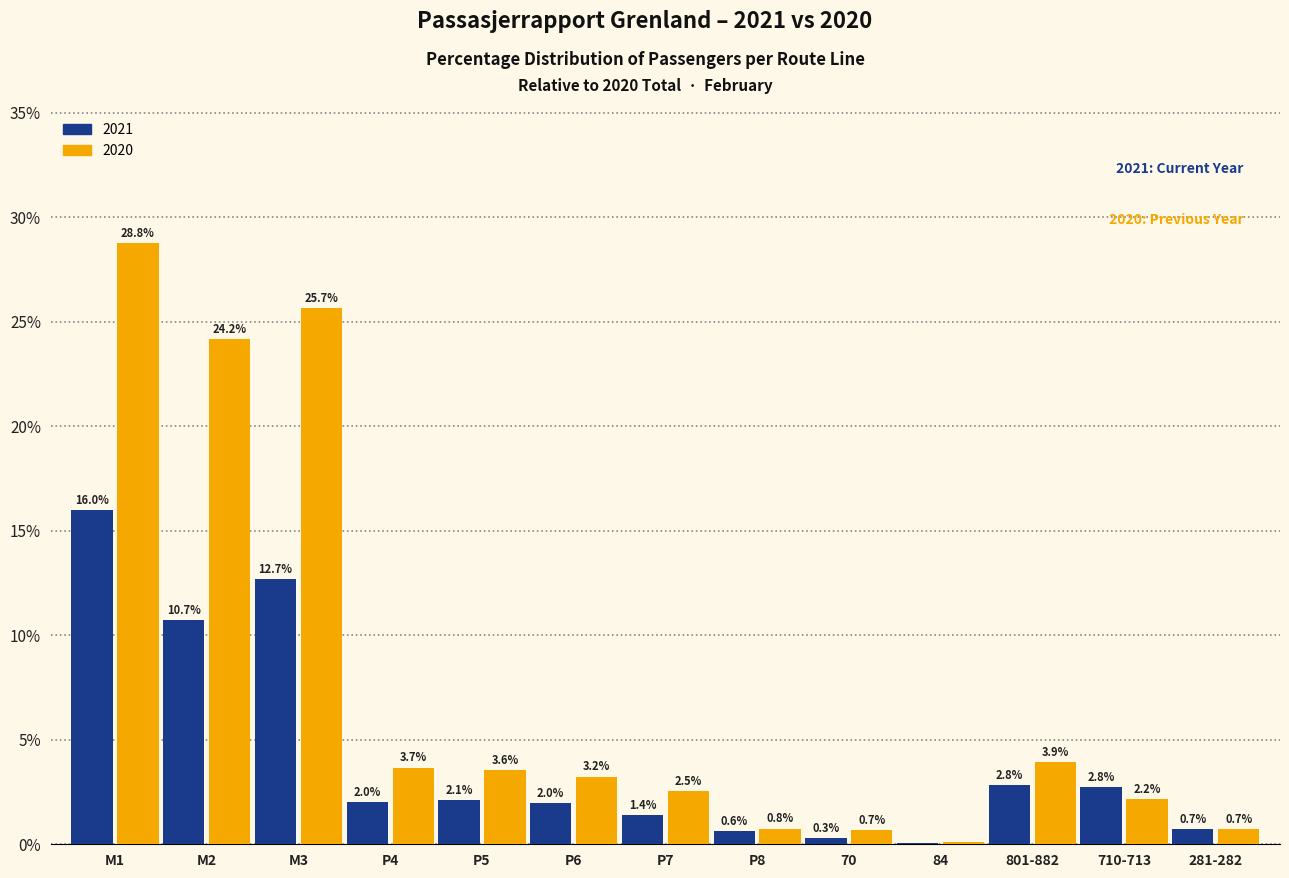

At which label does 2021 first exceed 2?

M1